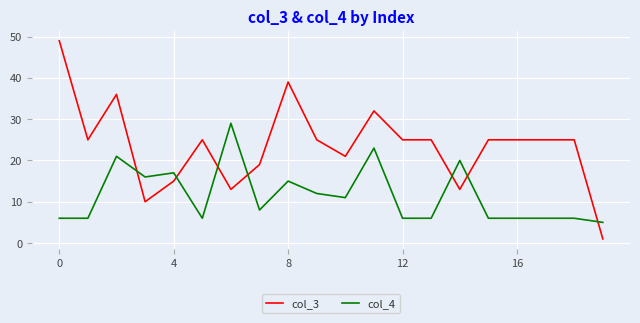

What is the highest value of the col_4 series?

29